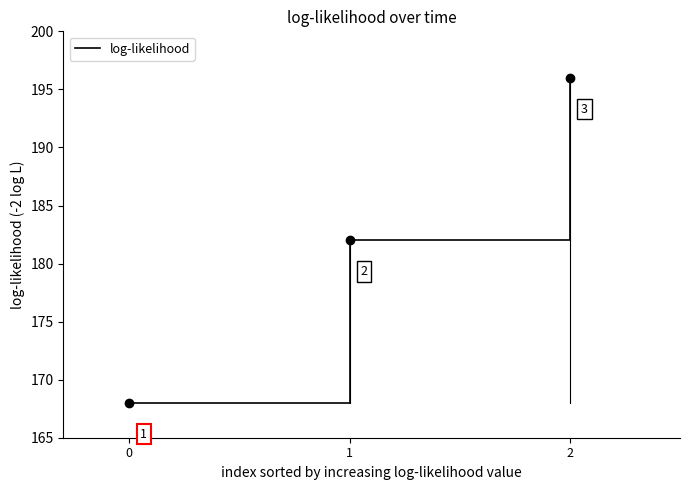

Rank the categories by value from lowest to highest.

0, 1, 2